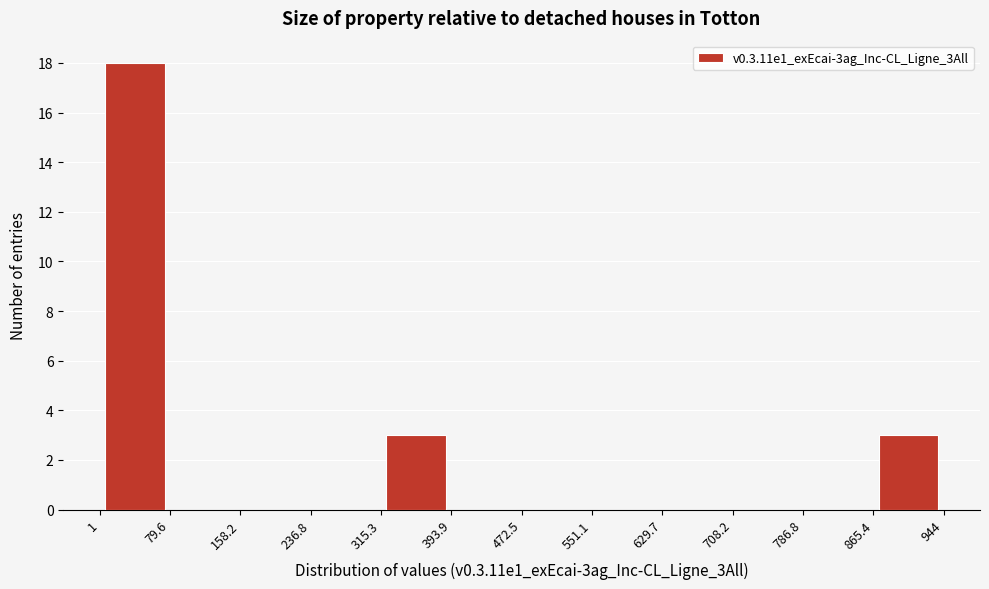

What is the height of the bar covering 315.3 to 393.9 on the x-axis? The values are not printed on the chart, so give them approximately, as read against the axis.

3